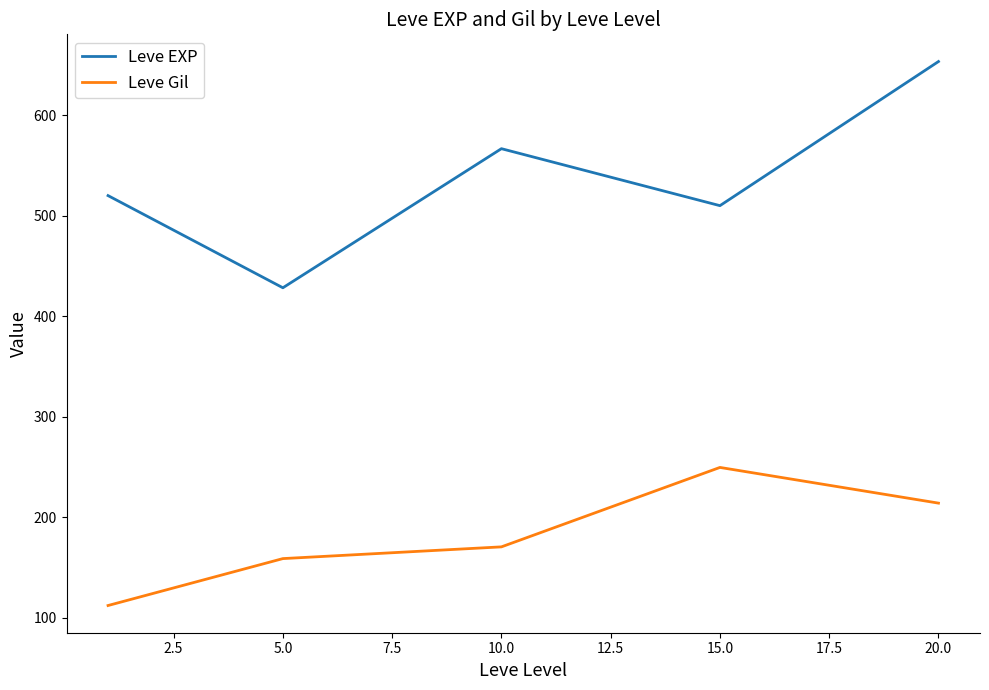

True or false: Leve EXP and Leve Gil intersect in this chart.

False